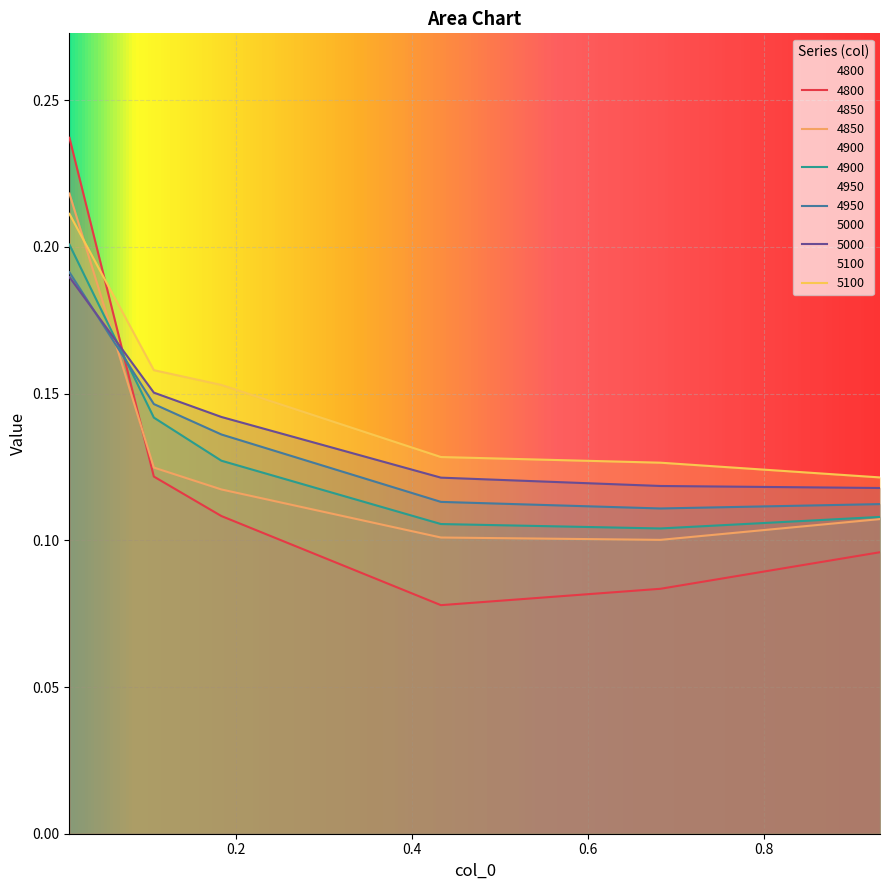

True or false: 5100 has more than 0 interior local peaks.

False